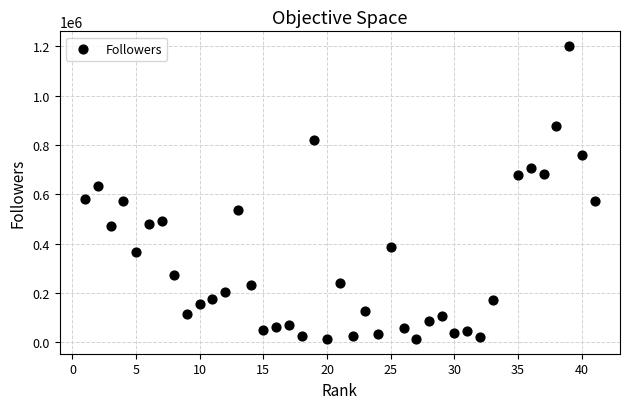

What is the range of Y values (max minus min)?

1188930